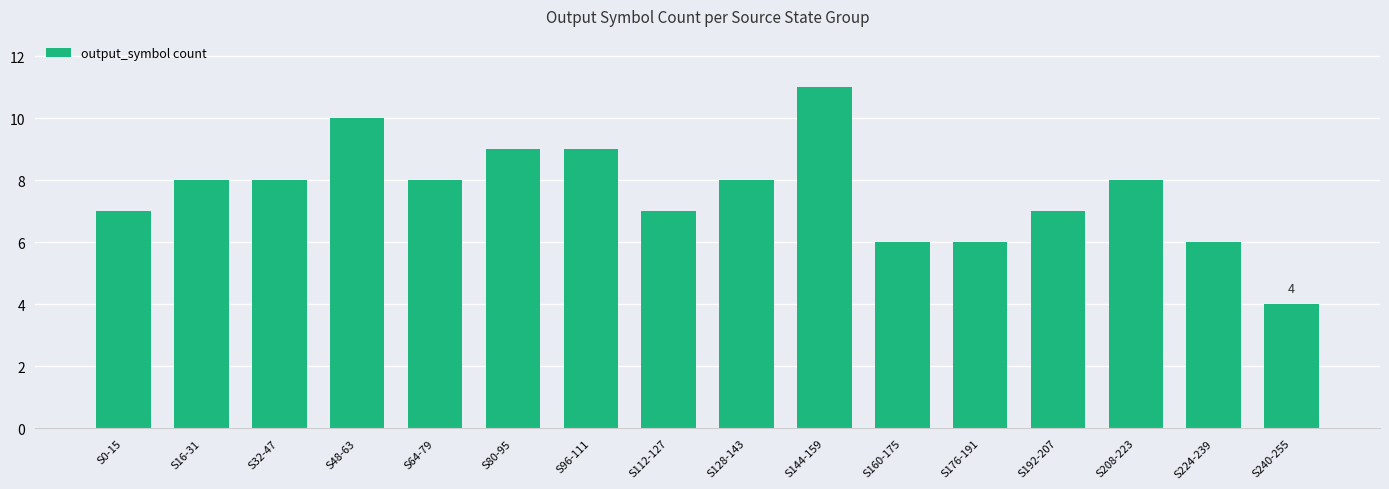

What value does the data have at S64-79?

8